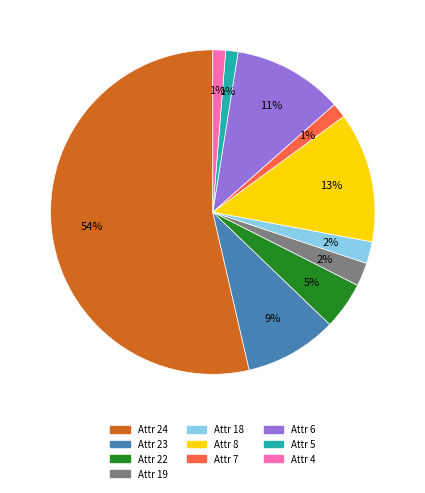

Does any single category account for the majority?

Yes